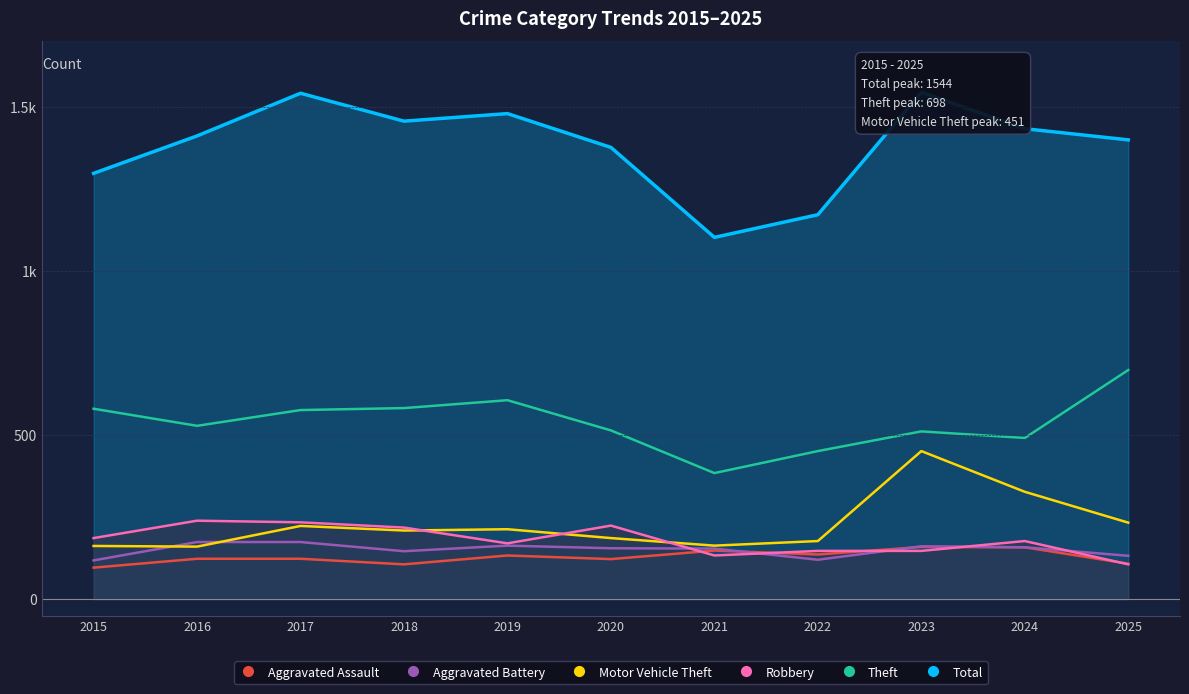

What is the spread (max minus min) of values at 2025?

1293